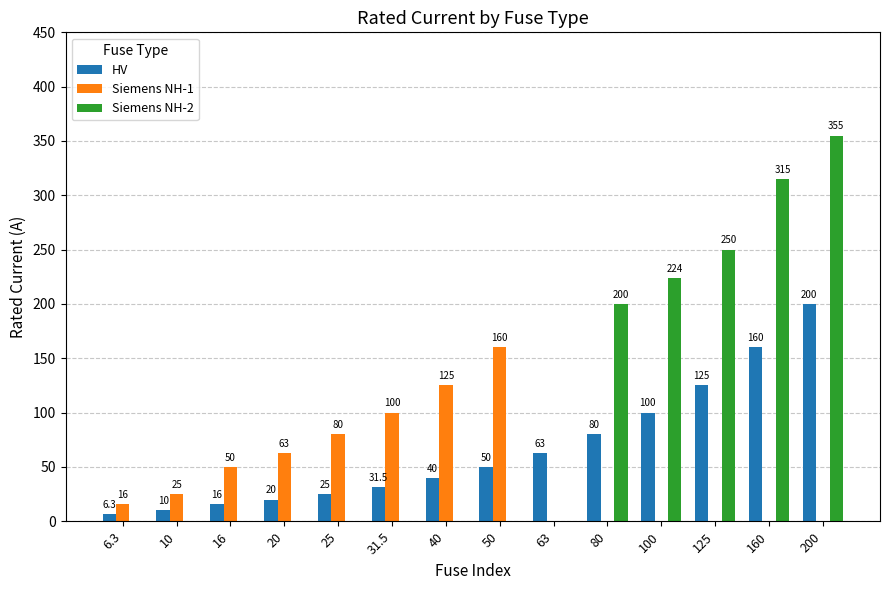

What is the greatest value displayed?

355.0